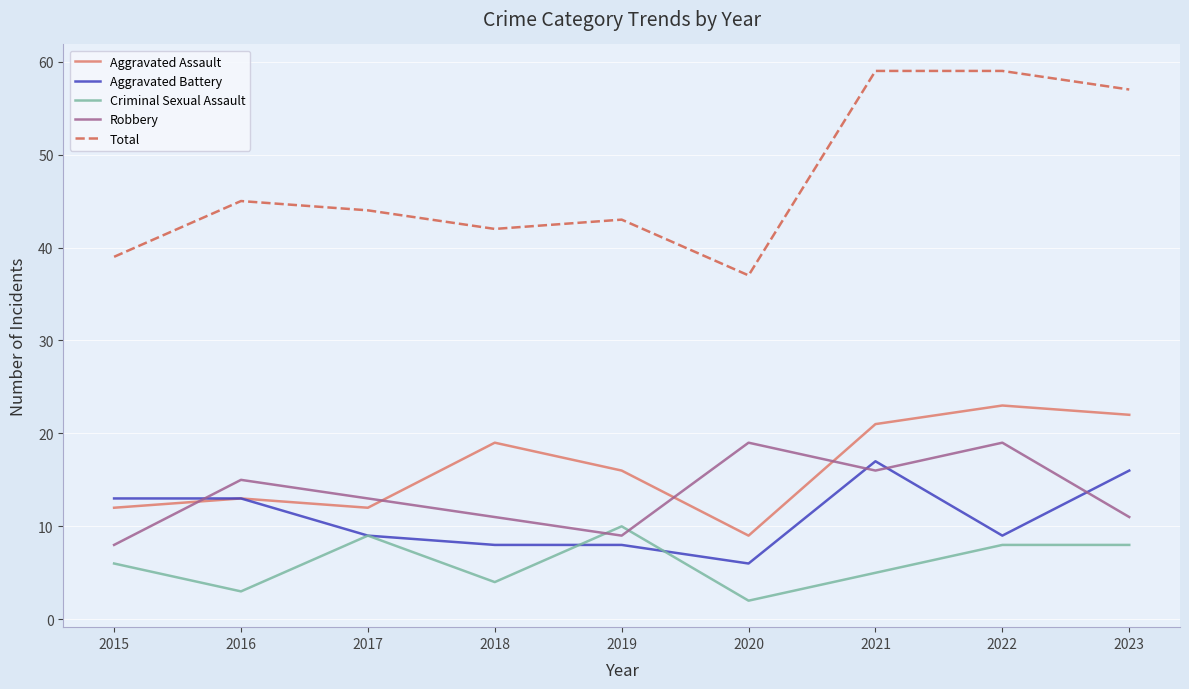

How many lines are shown in the chart?

5